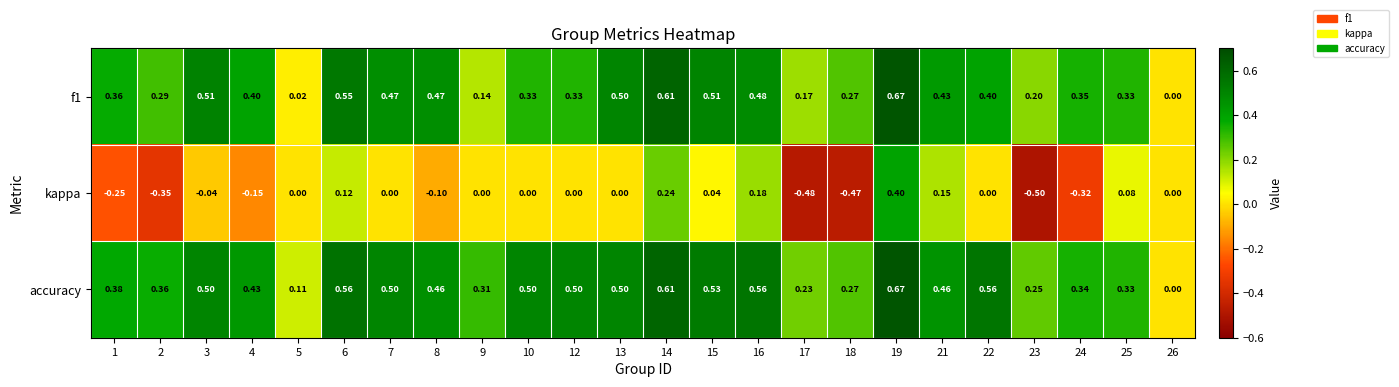

Which series has the largest total across all categories?

accuracy